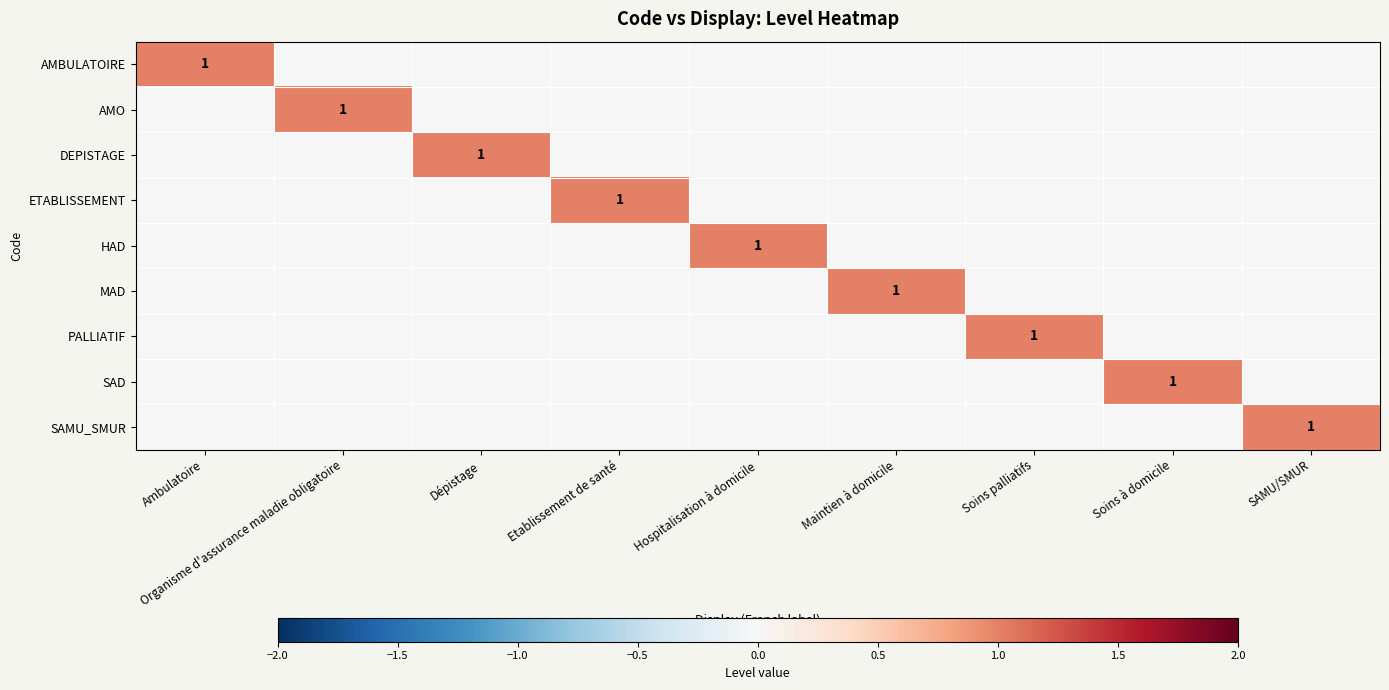

The SAMU_SMUR series shows 1 at SAMU/SMUR. True or false?

True